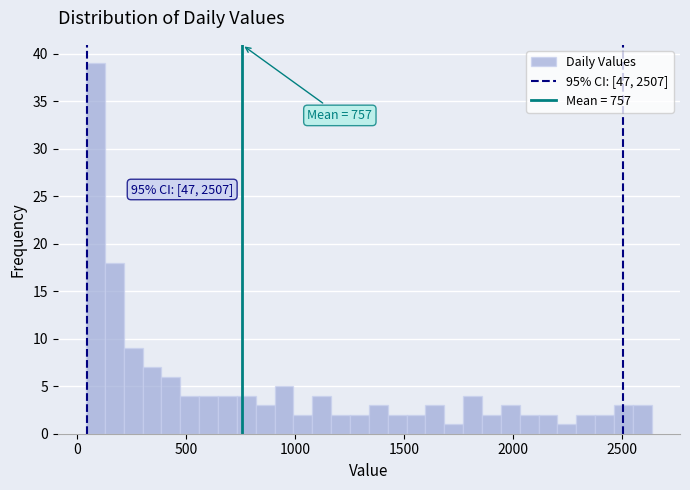

Read against the x-axis, roughly where is the centre of the tallest bar?

100